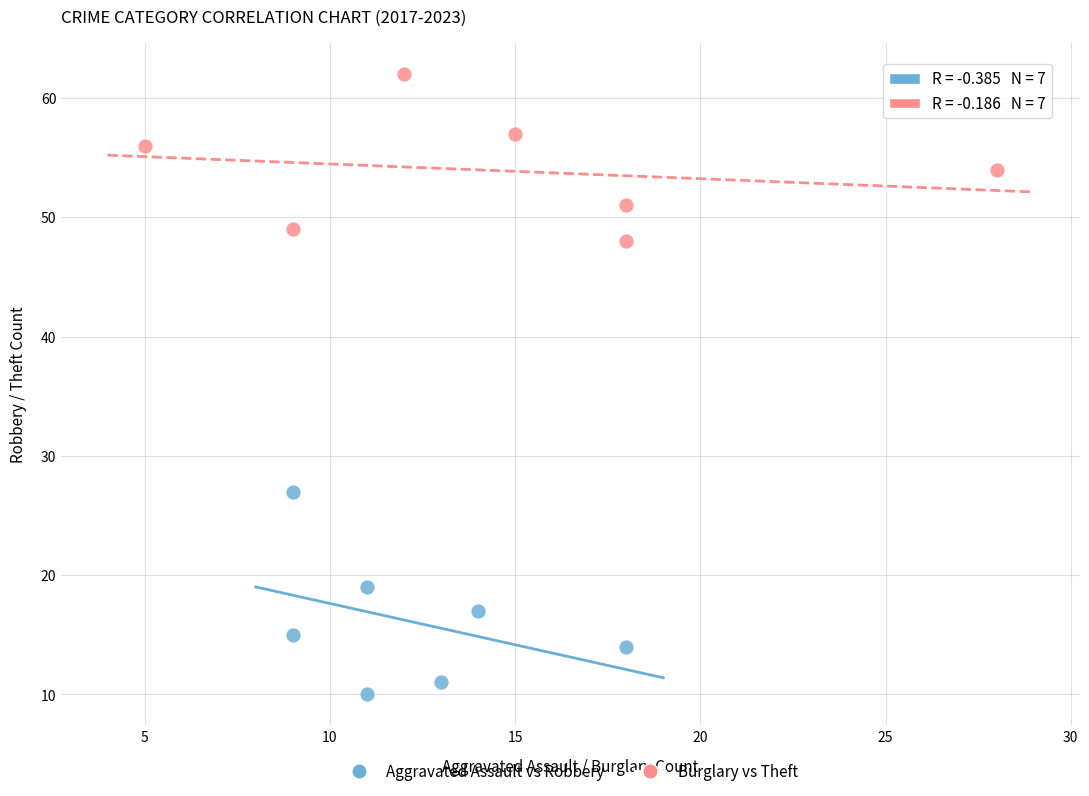

Which series contains the highest Y value?

Burglary vs Theft